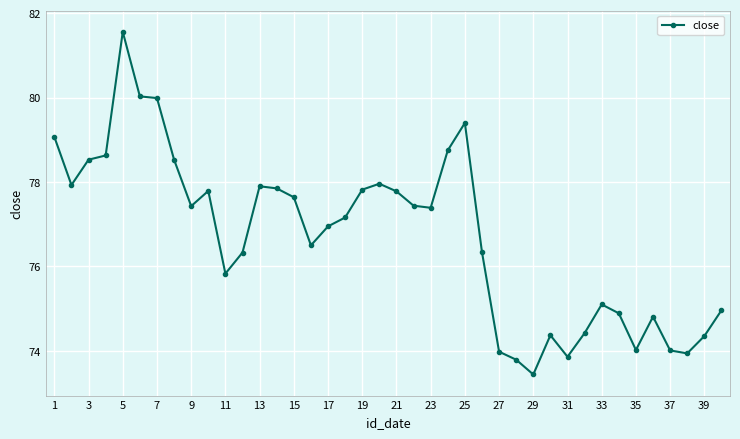

What is the difference between the maximum and second lowest values?

7.8